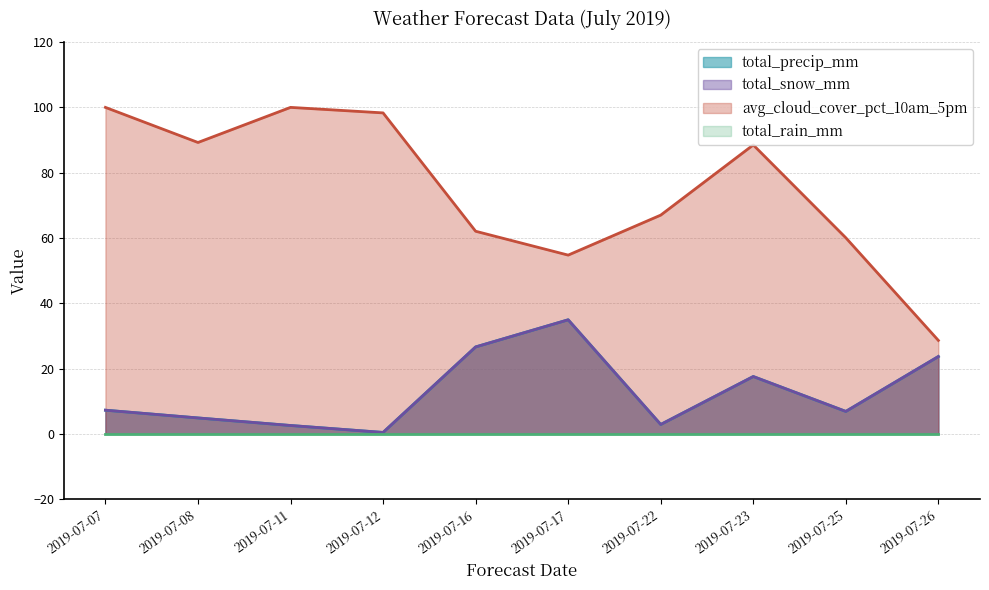

Is the value of total_precip_mm at 2019-07-26 greater than the value of total_snow_mm at 2019-07-26?

No